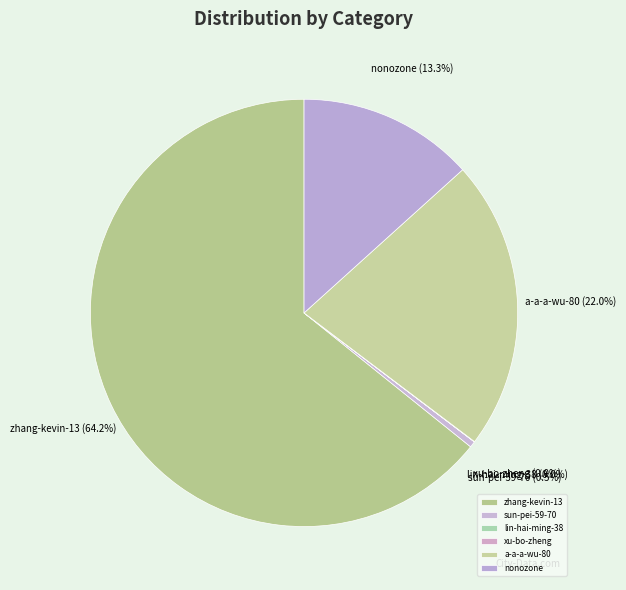

Does any single category account for the majority?

Yes